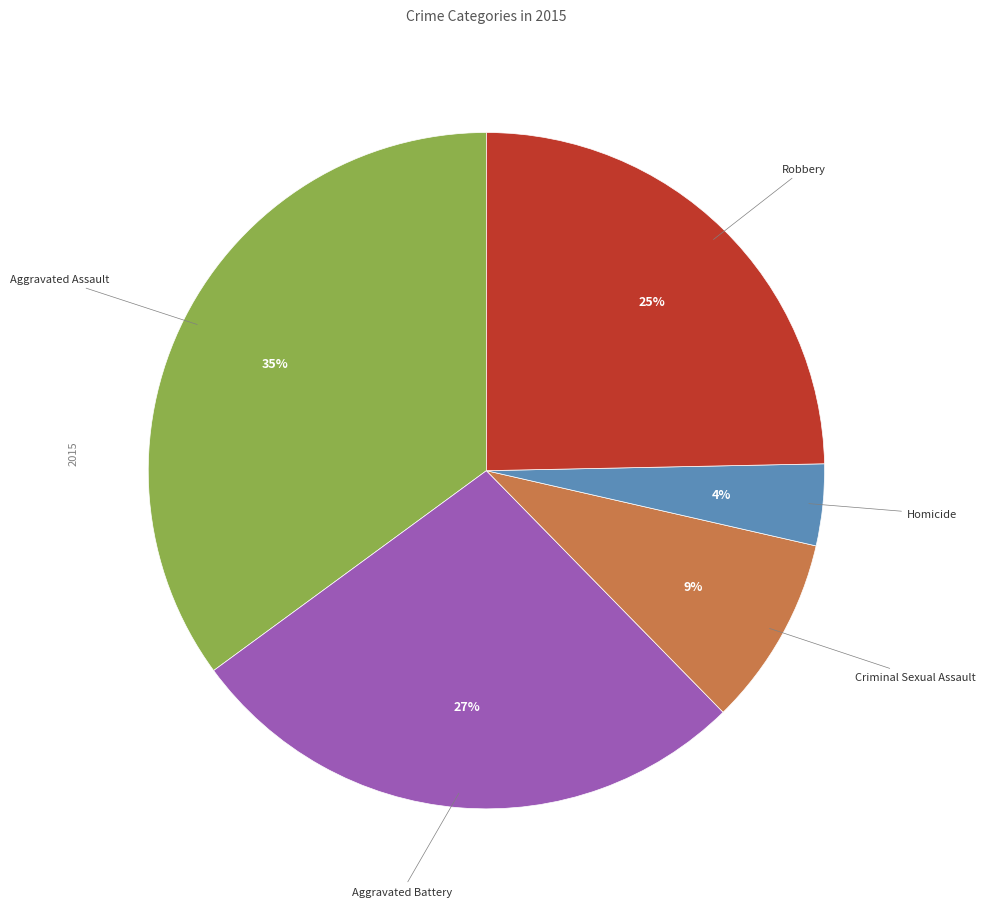

Count the number of slices in the pie.

5